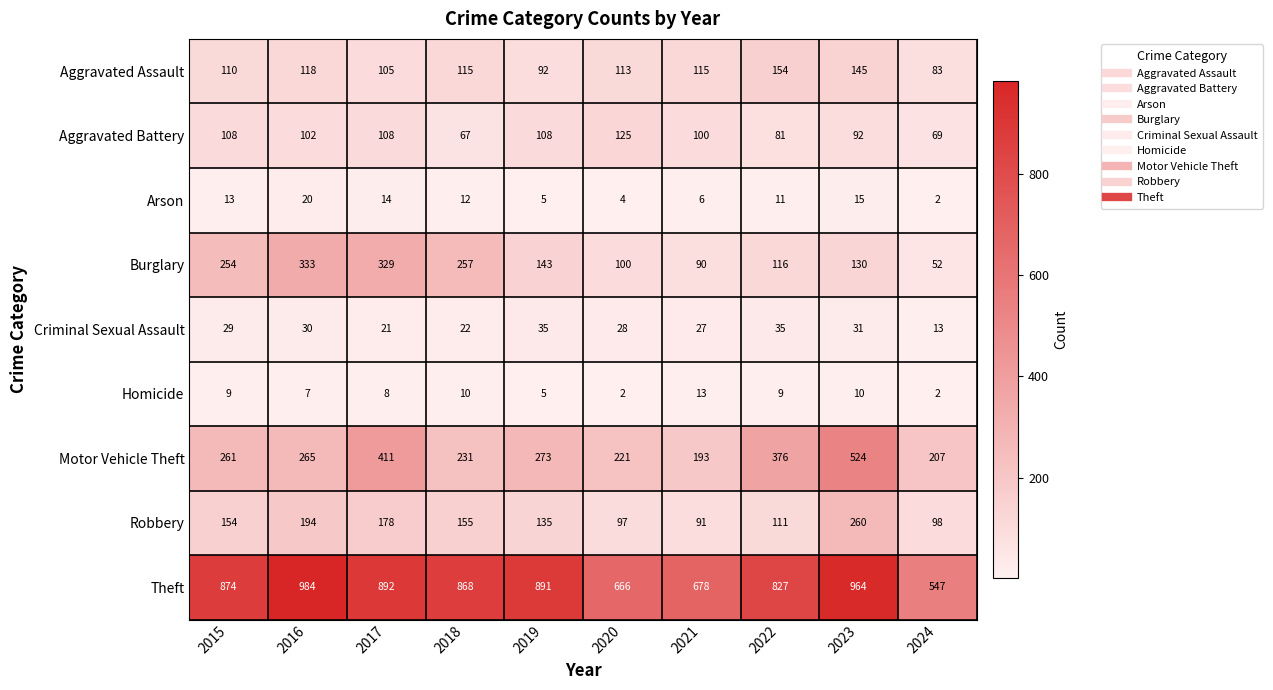

What is the lowest value of the Motor Vehicle Theft series?

193